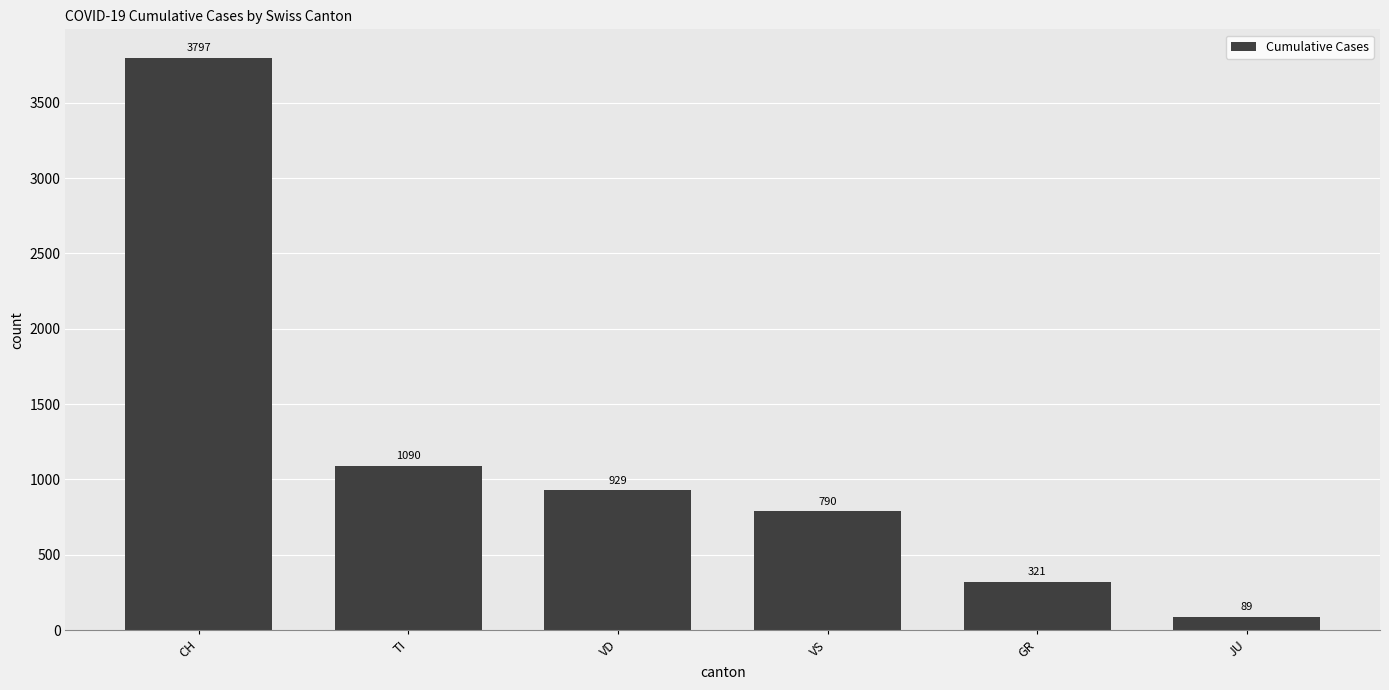

Which category has the highest value across all series?

CH